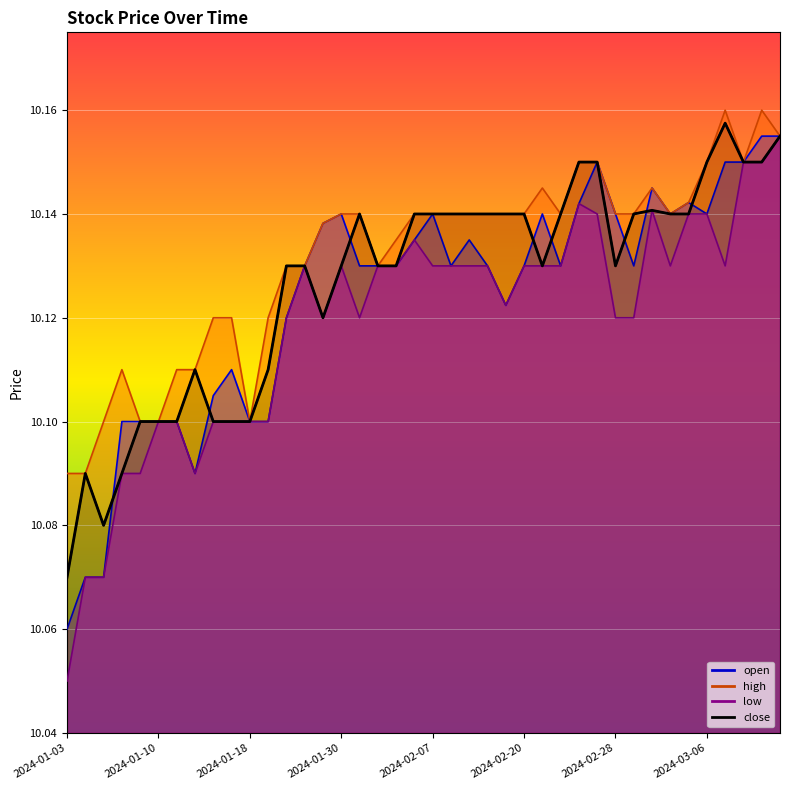

Does the chart display data point markers on the line(s)?

No